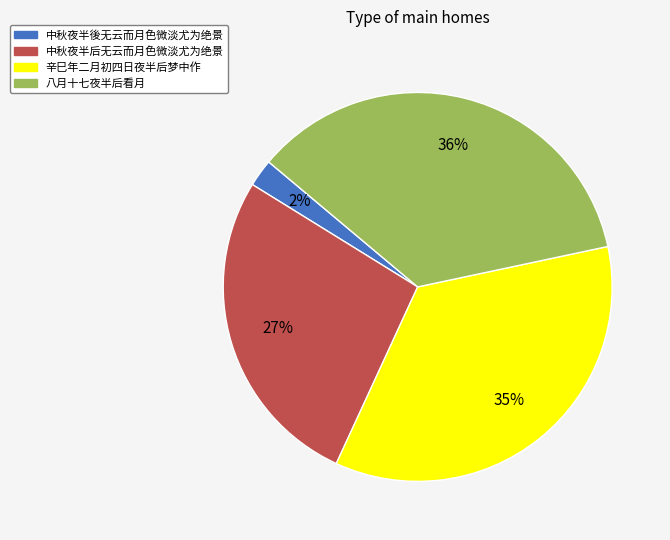

To the nearest percent, what is the average slice percentage?

25%